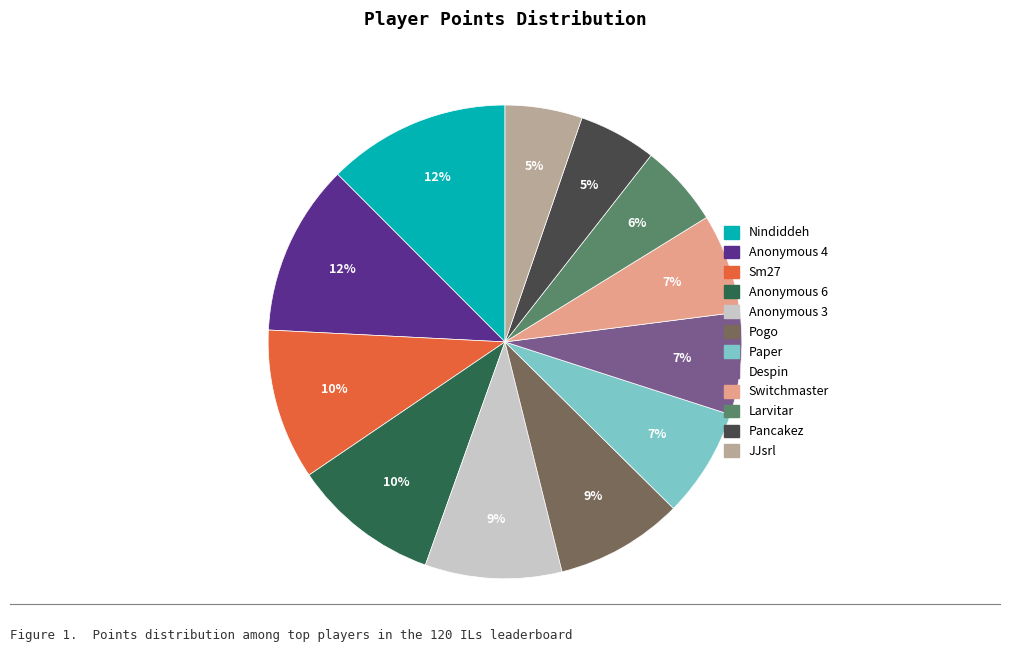

To the nearest percent, what portion does Larvitar represent?

6%